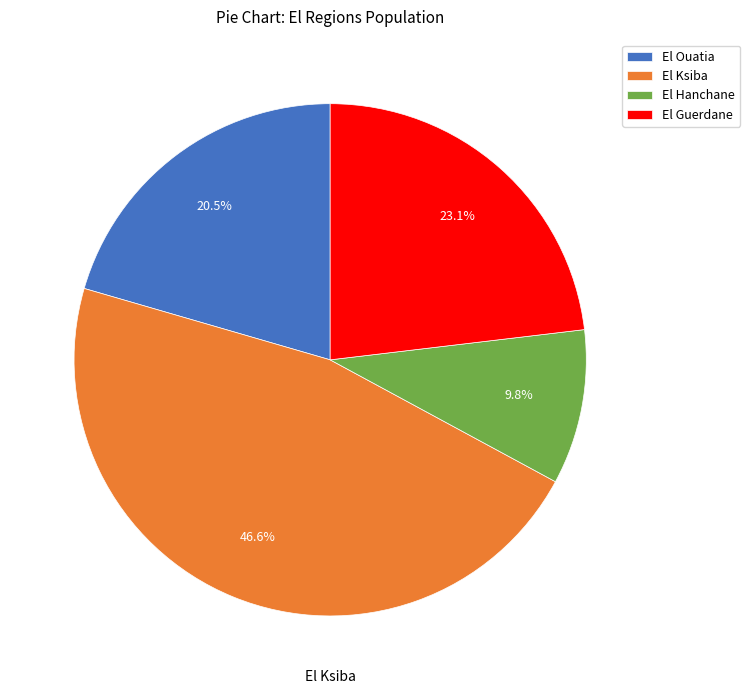

To the nearest percent, what is the difference between the El Ouatia and El Hanchane slice percentages?

11%